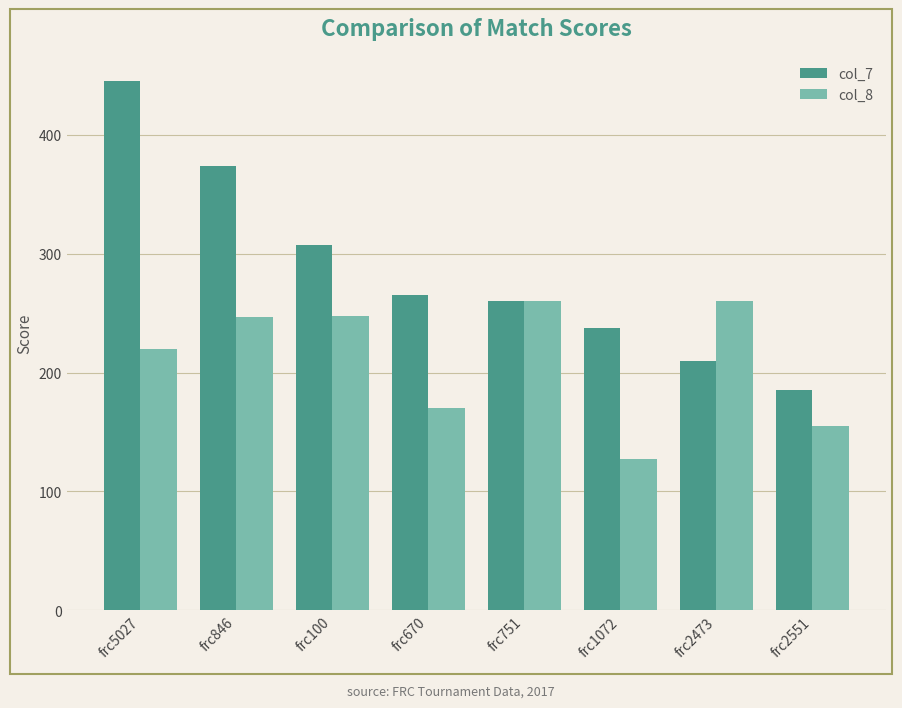

At frc2551, list the series in order from smallest to largest.

col_8, col_7